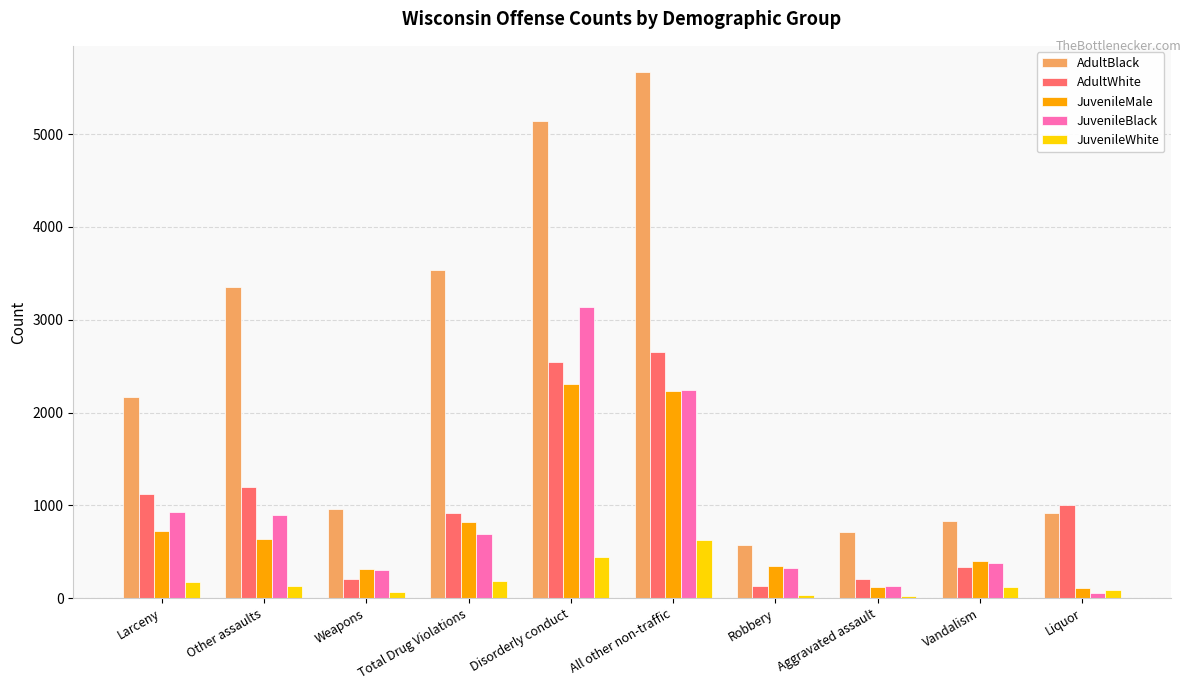

What is the minimum value shown in the chart?

21